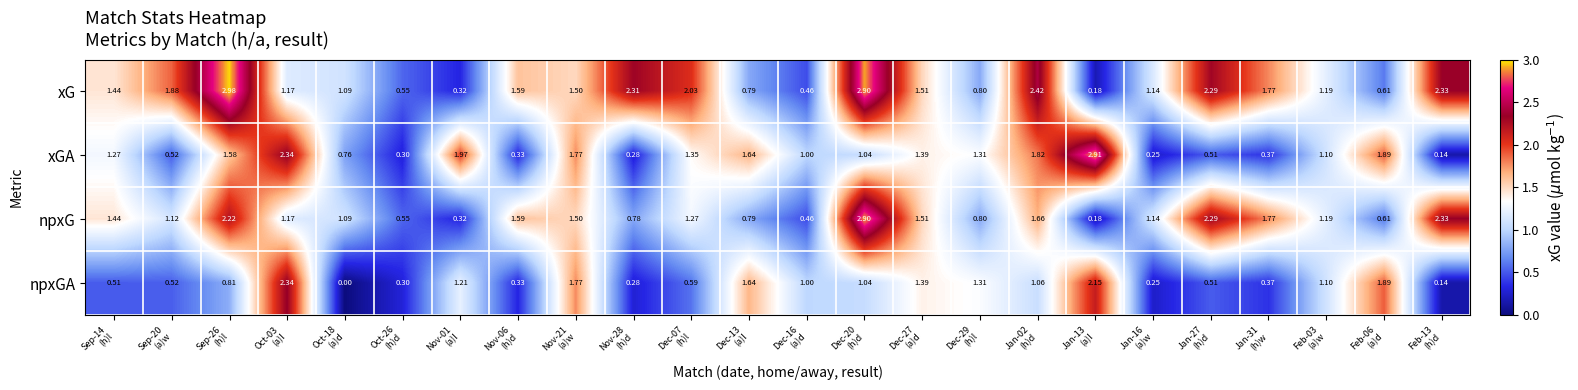

Which series has the widest spread of values?

xG